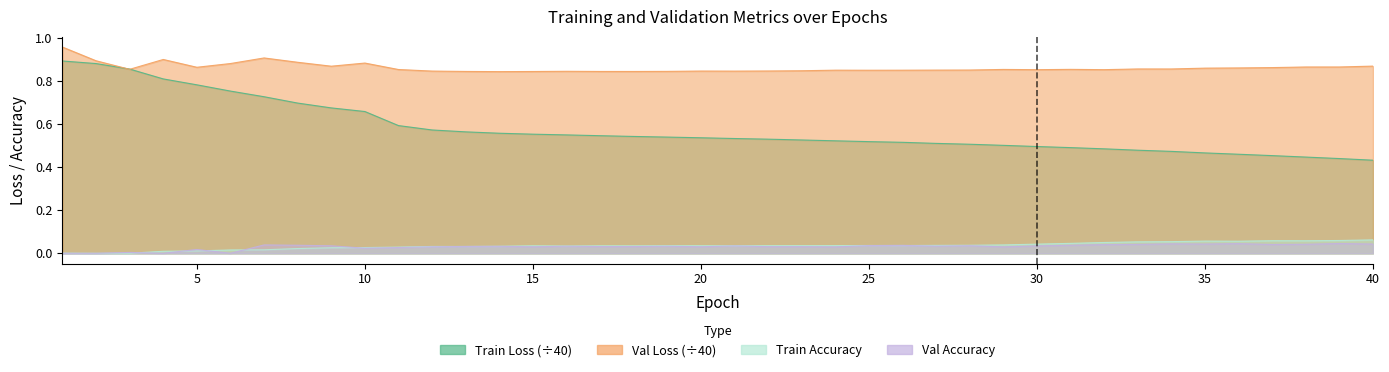

What is the total value across all series at 12?

1.5